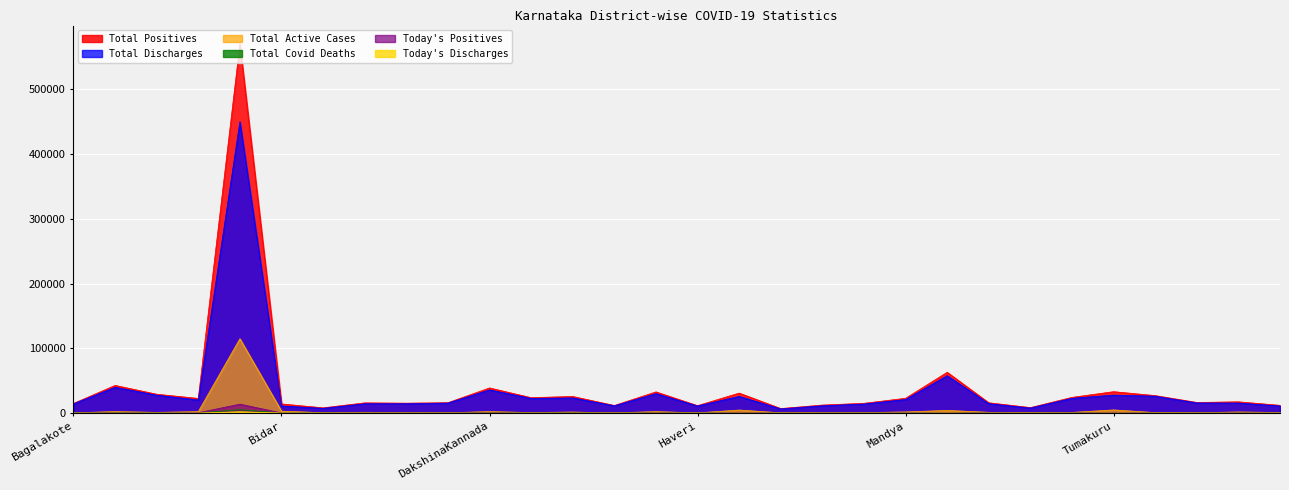

What is the average value of the Total Discharges series?

34193